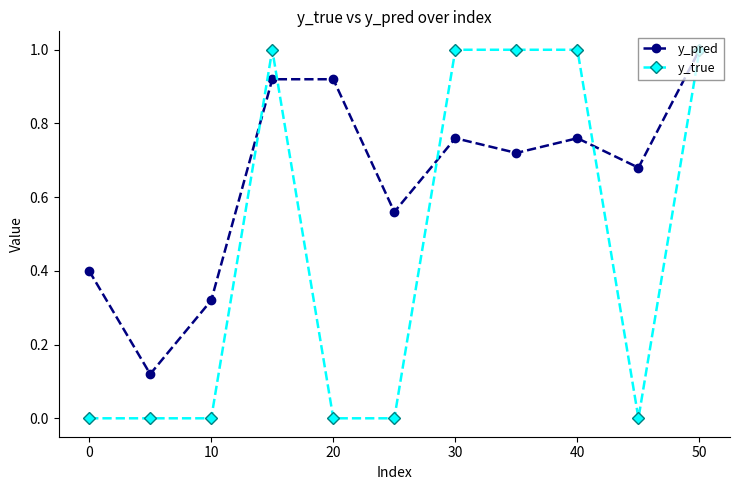

True or false: y_pred has more than 1 points higher than both neighbors.

True